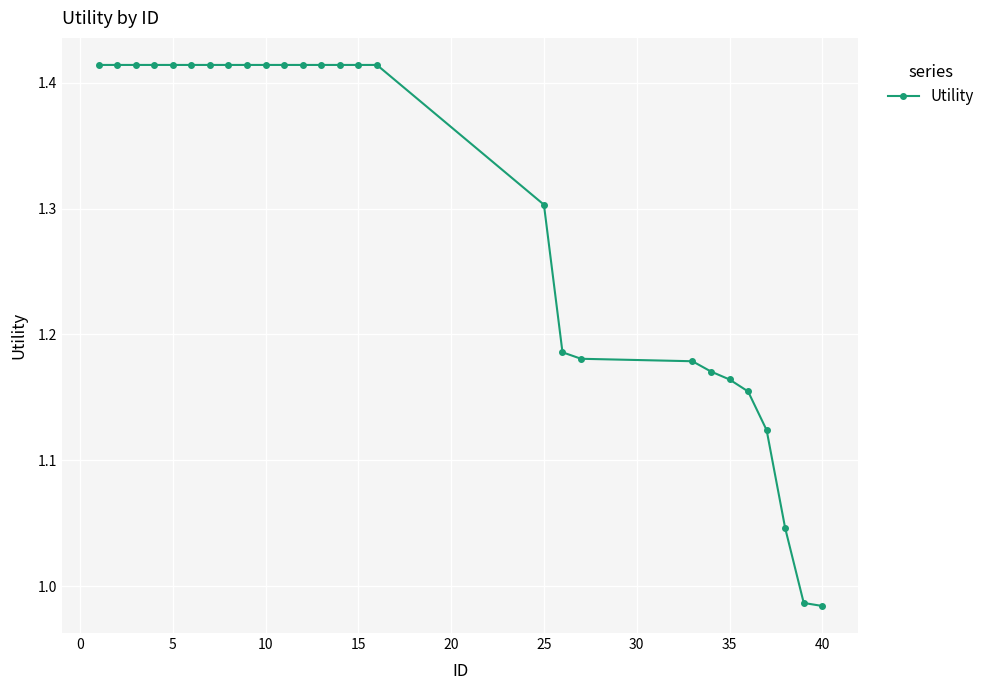

What is the average value?

1.3